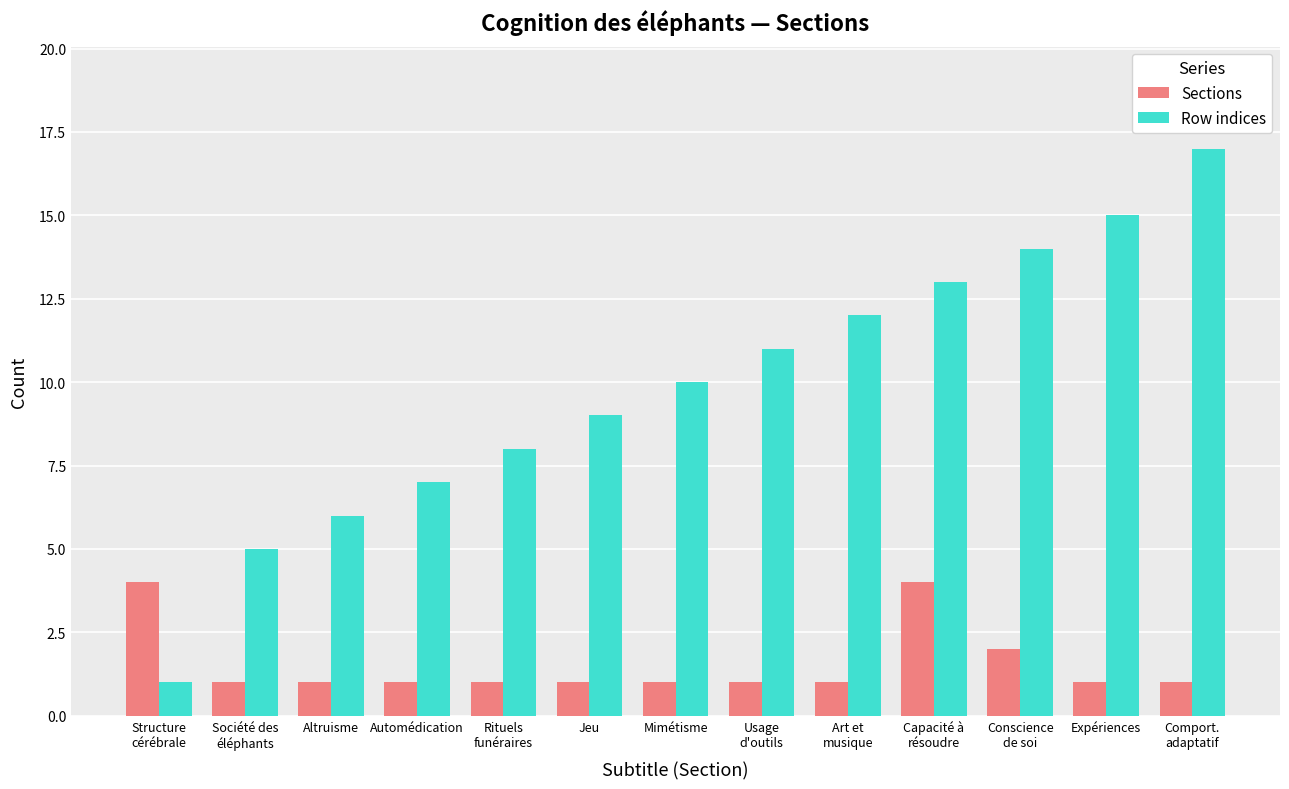

How many bars are there in total?

26